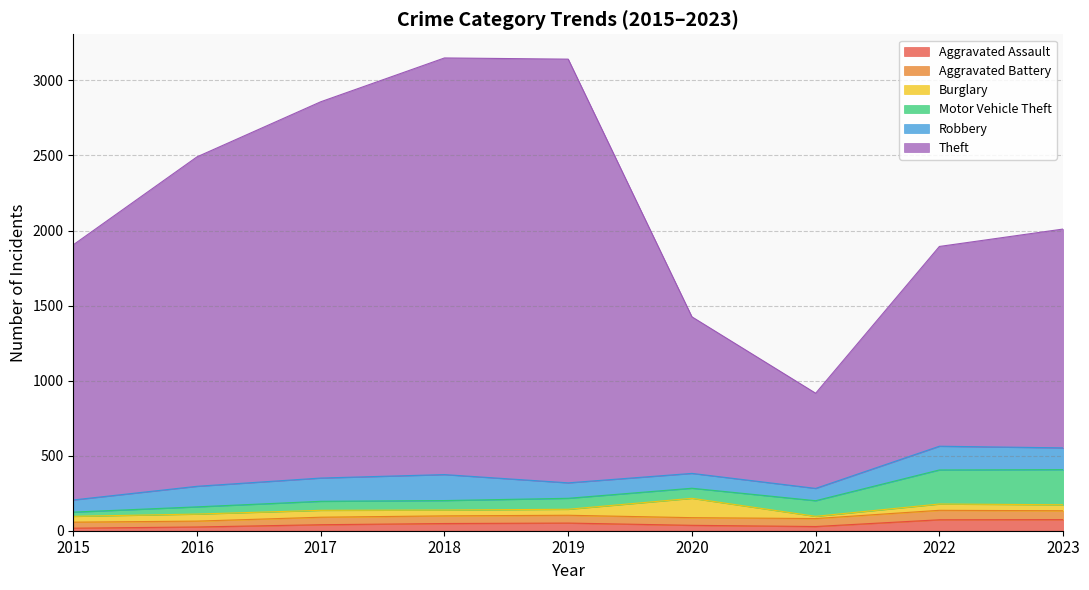

Is it true that Aggravated Assault equals 73 at 2022?

True